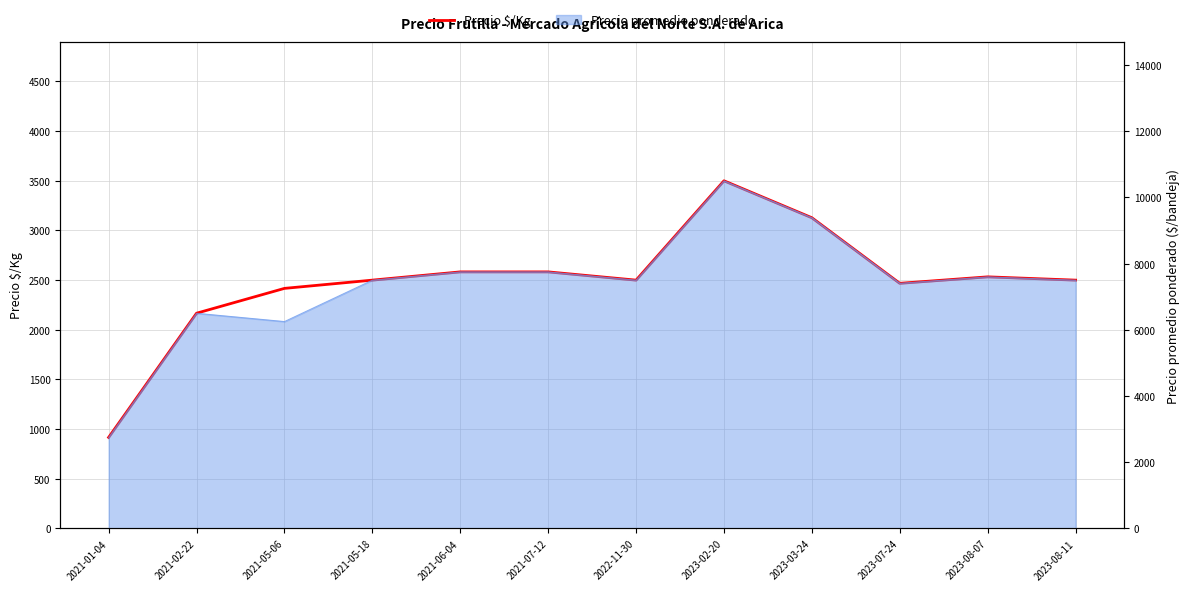

The value at 2021-01-04 is 917. True or false?

True